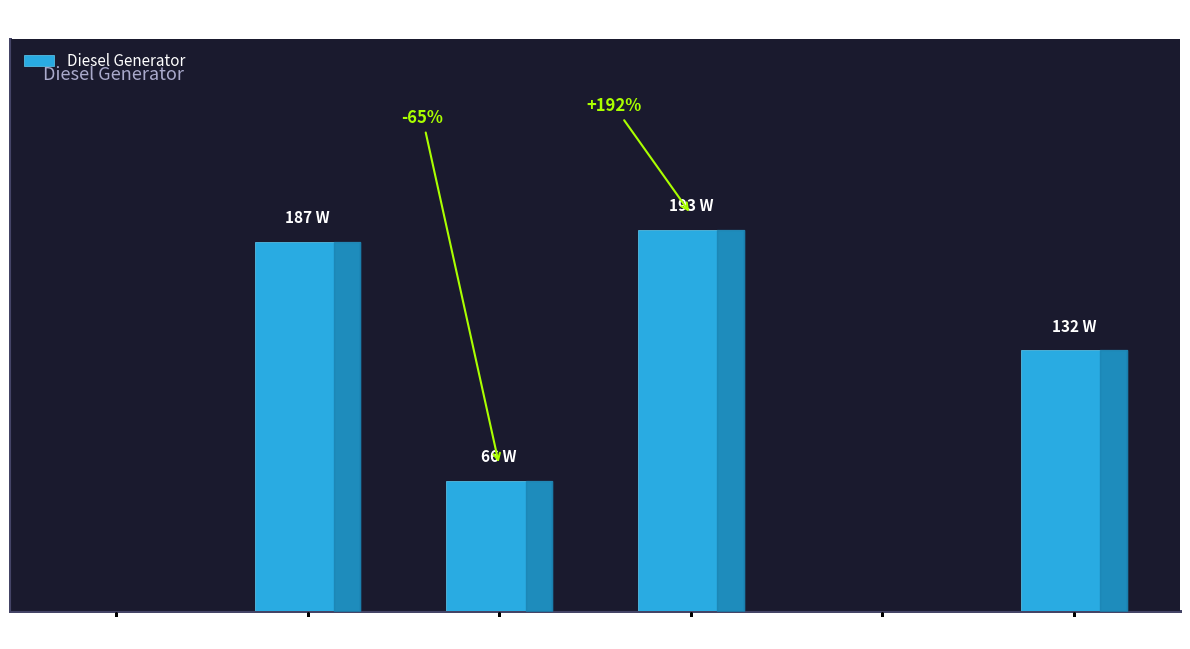

Which has a higher value, Period 11 or Period 6?

Period 6